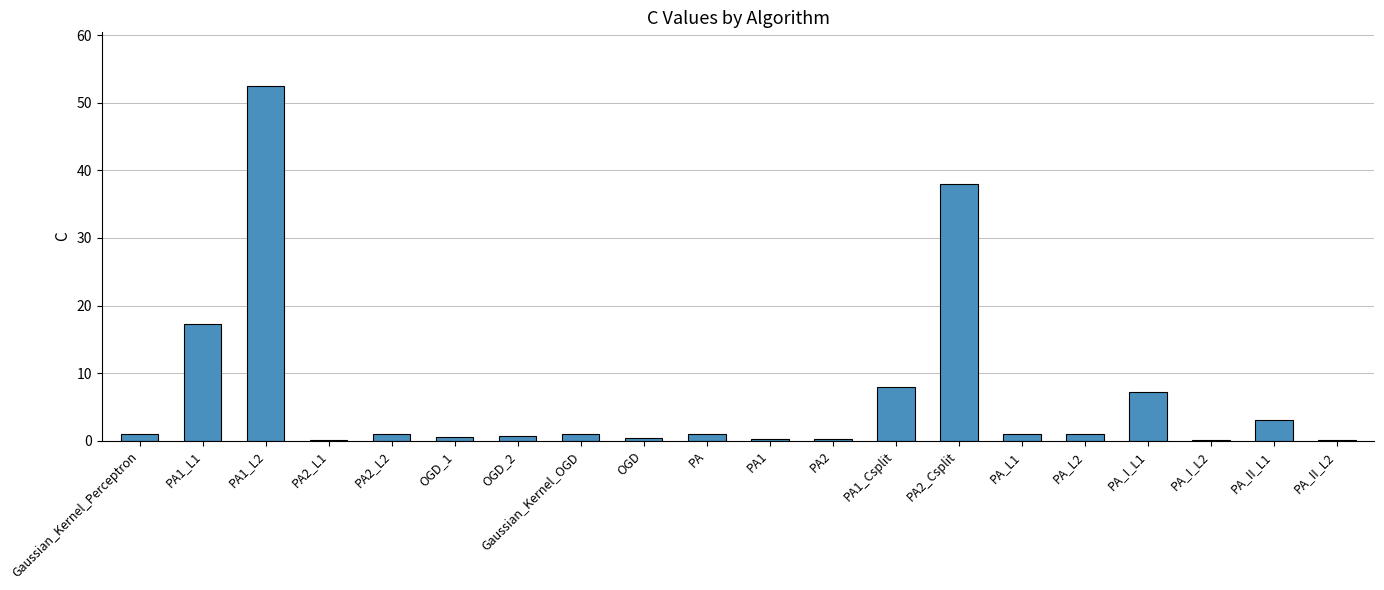

Which label corresponds to the largest value in the chart?

PA1_L2